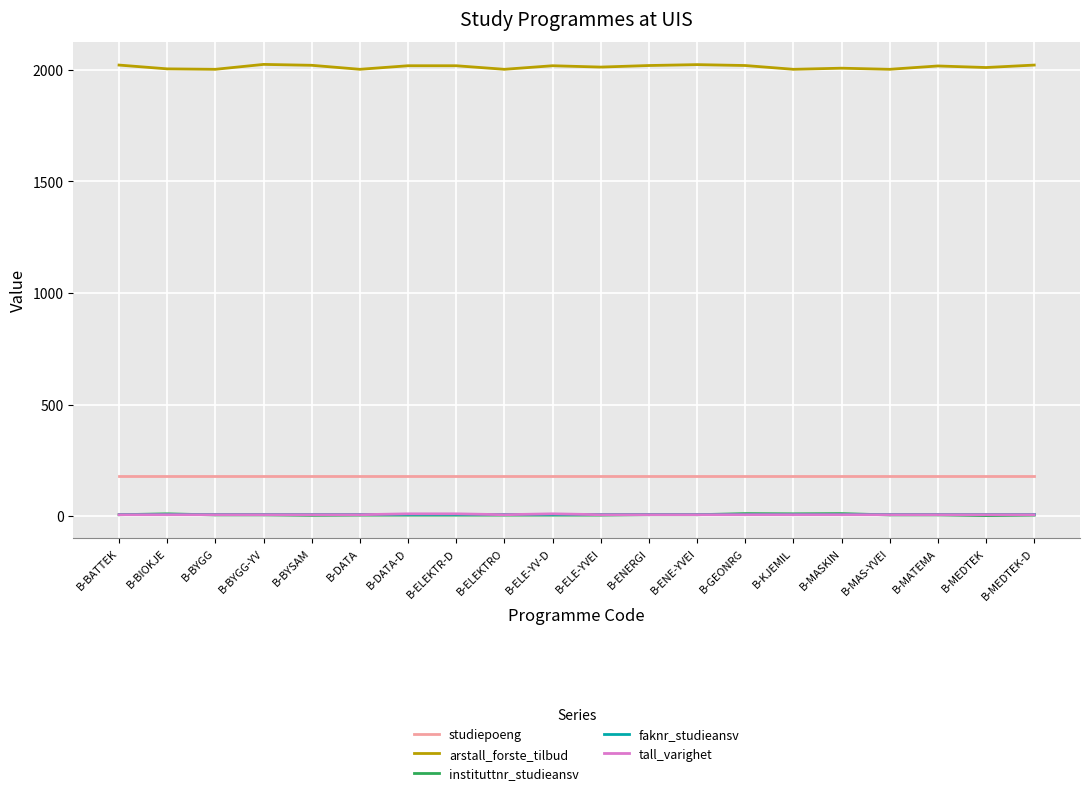

How many instituttnr_studieansv values are between 4 and 6?

14